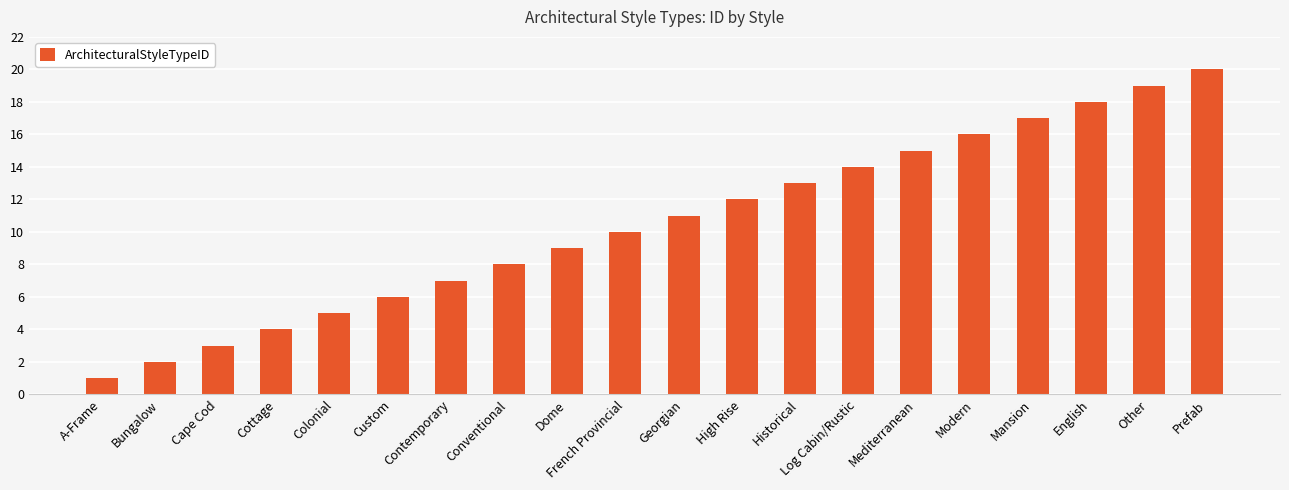

Reading left to right, list all the values displayed in this chart.

1	2	3	4	5	6	7	8	9	10	11	12	13	14	15	16	17	18	19	20